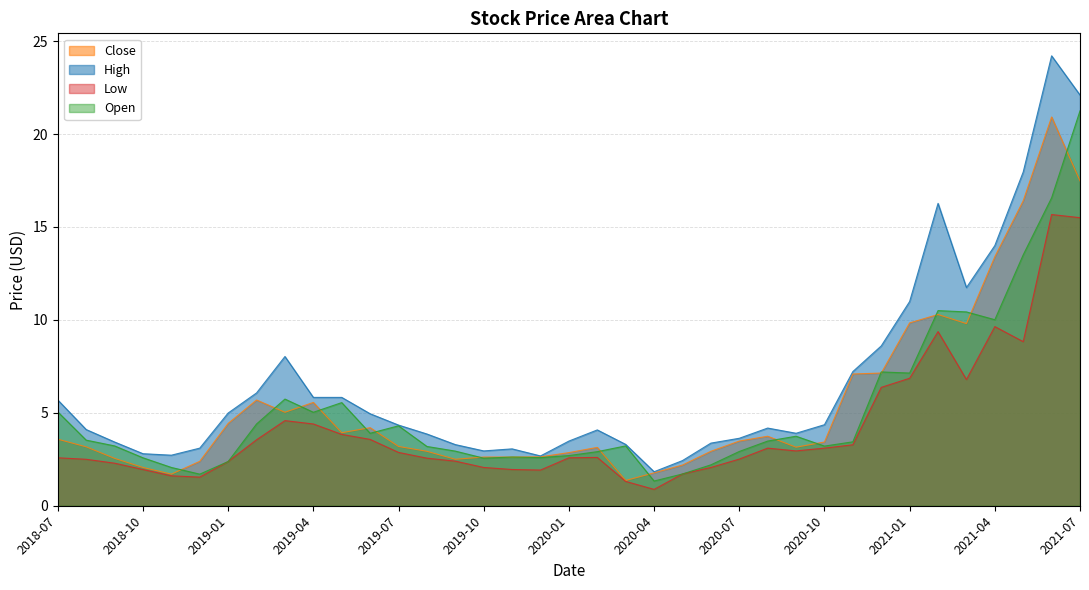

In Low, how many points are lower than both neighbors (excluding endpoints)?

6